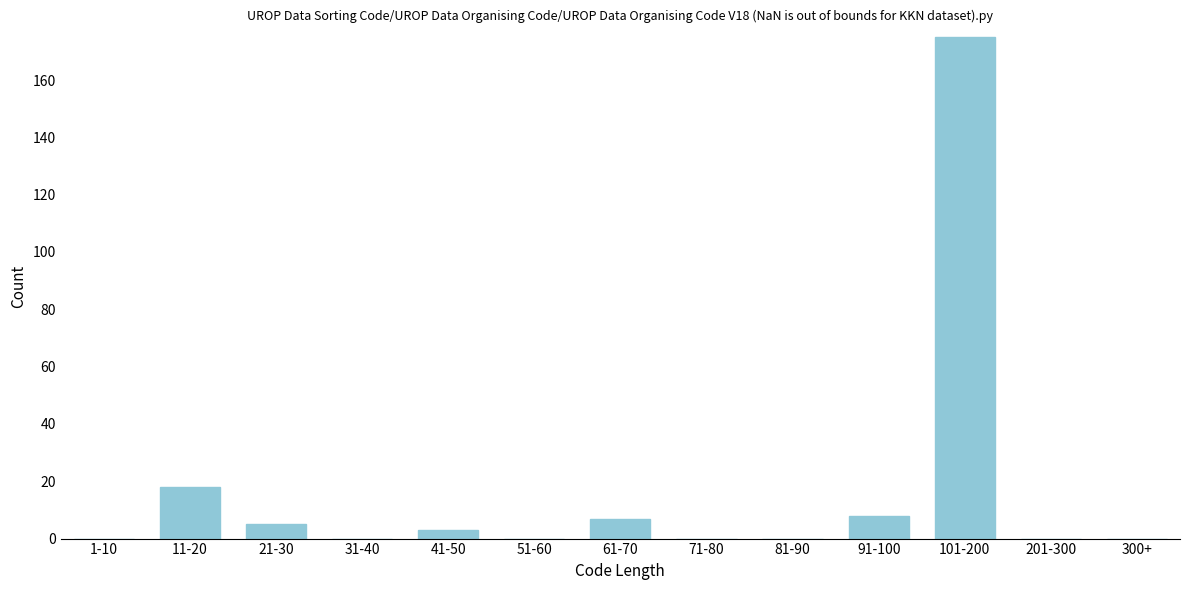

Reading left to right, transcribe all the data shown in this chart.

1-10=0	11-20=18	21-30=5	31-40=0	41-50=3	51-60=0	61-70=7	71-80=0	81-90=0	91-100=8	101-200=175	201-300=0	300+=0